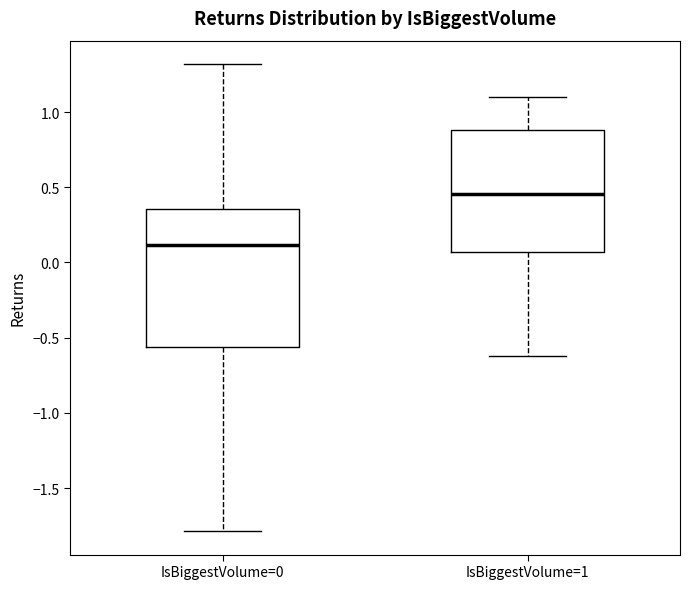

Comparing the boxes themselves (not the whiskers), which one is the tallest?

IsBiggestVolume=0